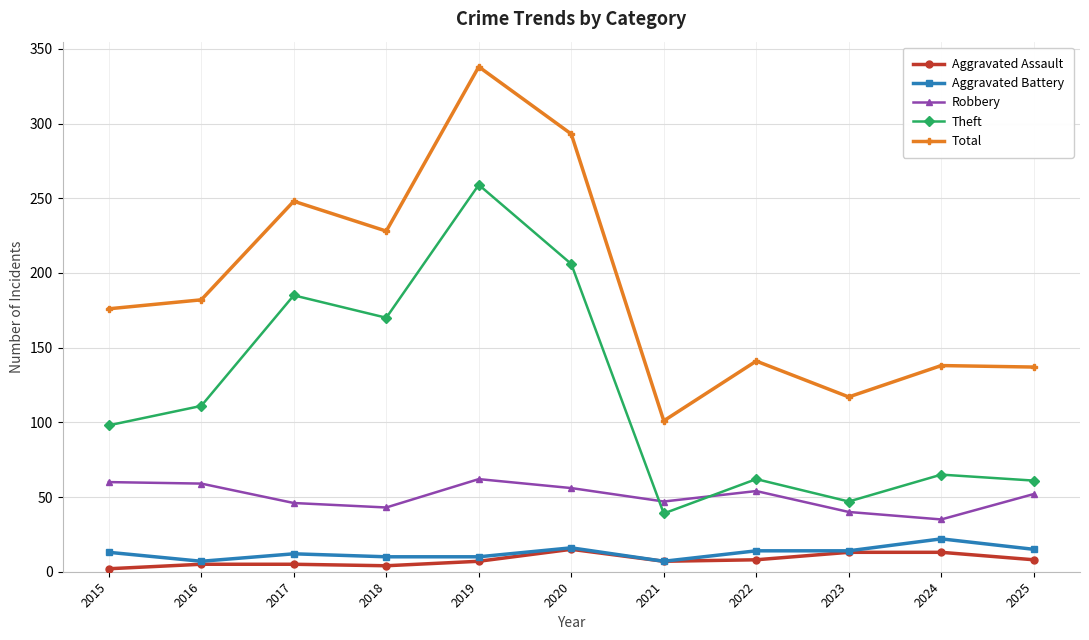

True or false: Theft and Total intersect in this chart.

False